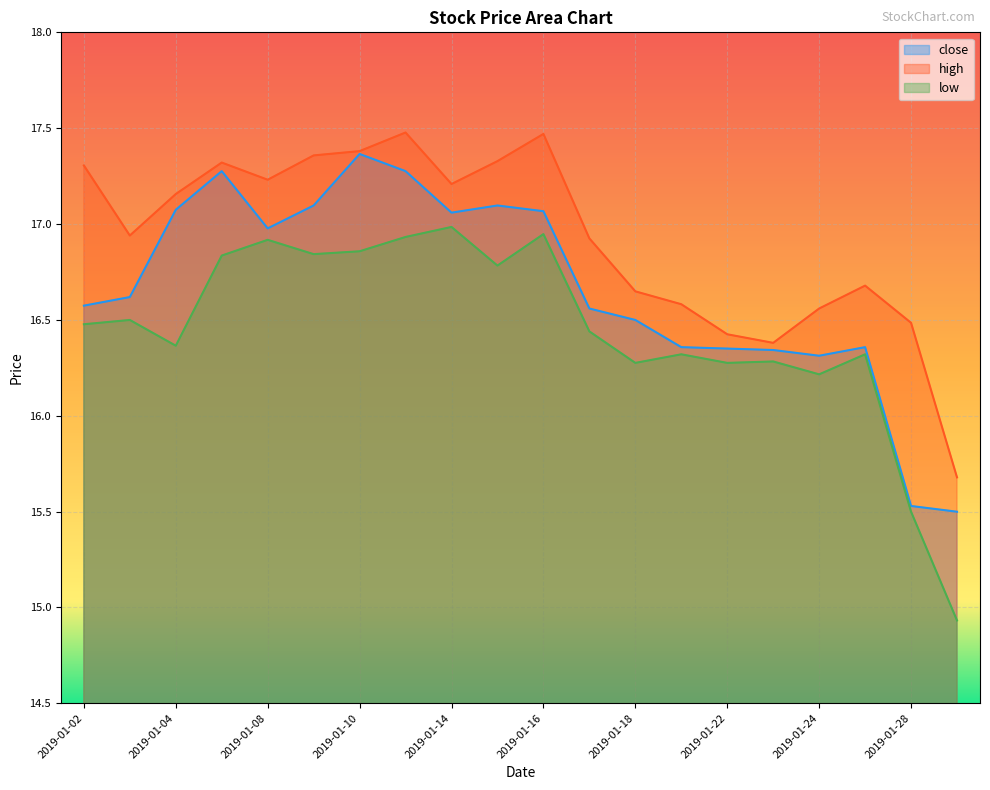

What is the difference between the maximum and minimum values in the low series?

2.1